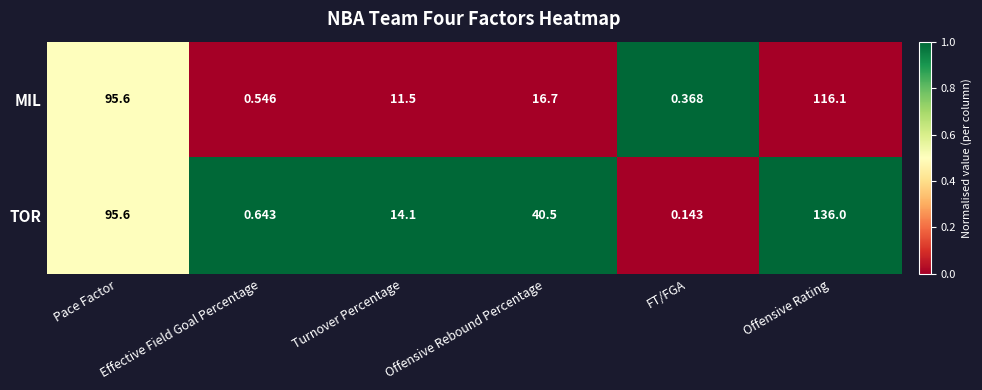

Rank the series by their maximum value, from highest to lowest.

TOR, MIL